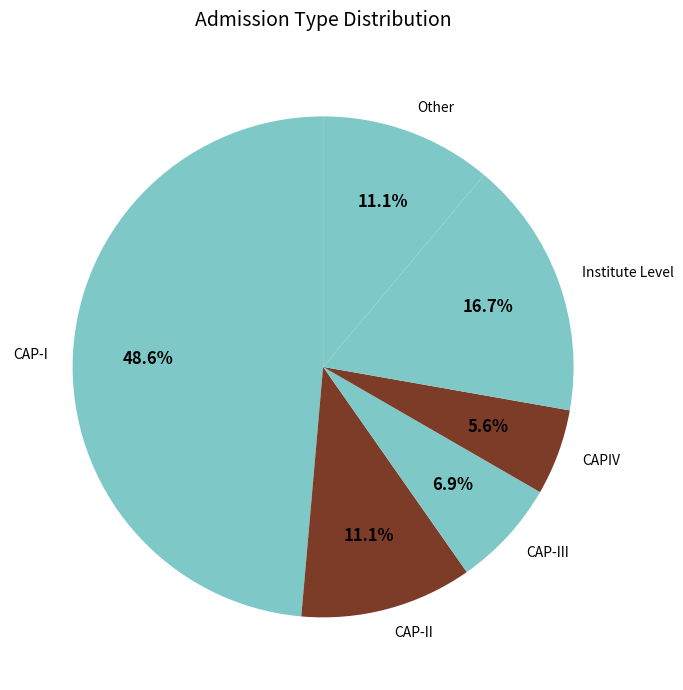

Is there a majority slice in this chart?

No